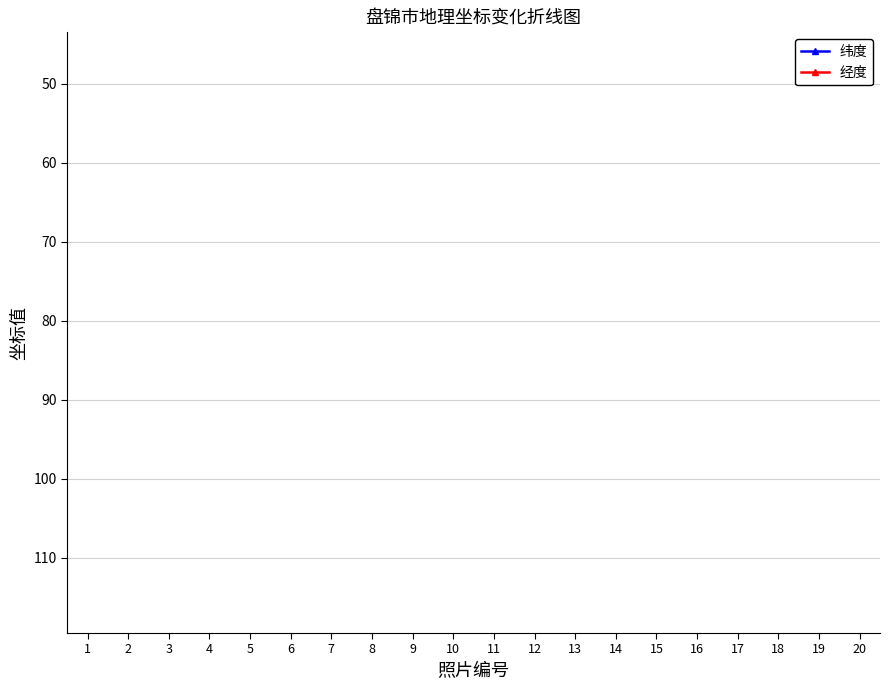

Count the number of categories in the chart.

20